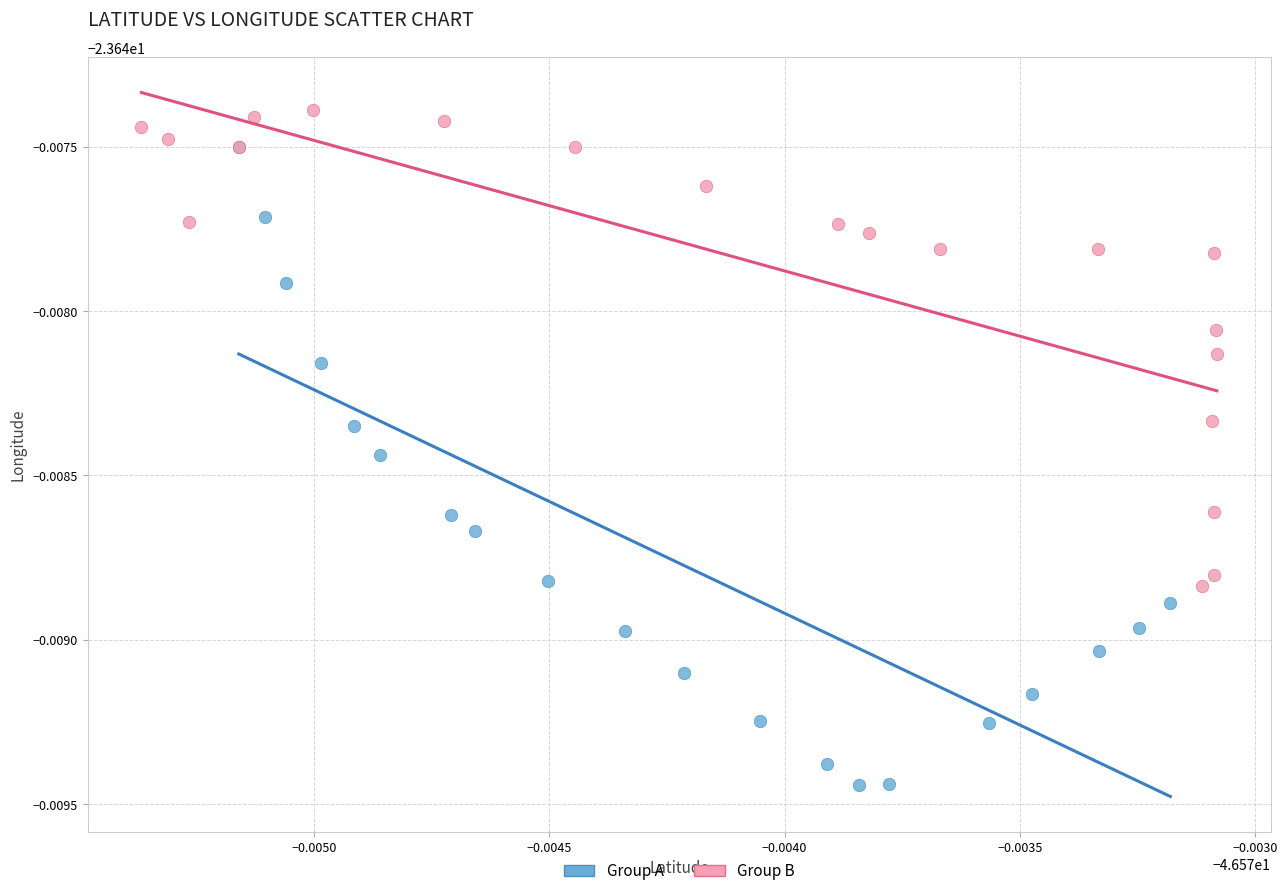

Which series has the widest spread of Y values?

Group A